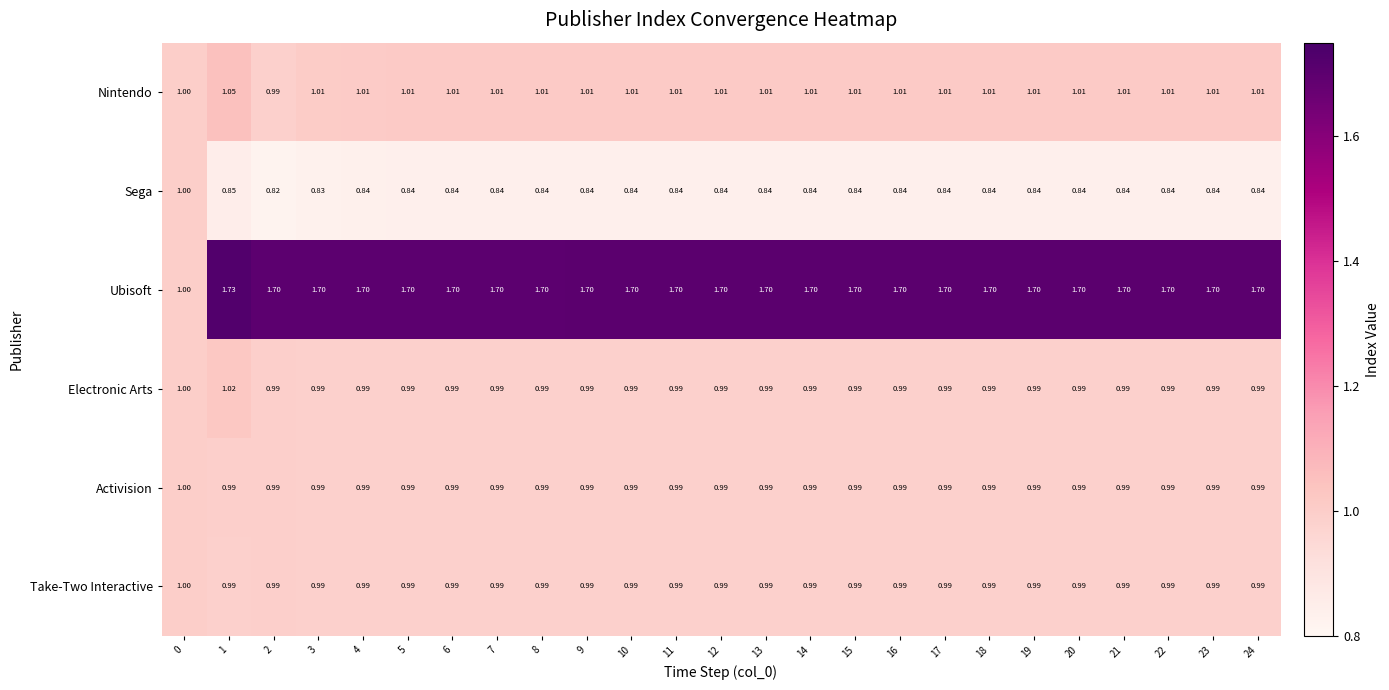

Which series has the largest total across all categories?

Ubisoft